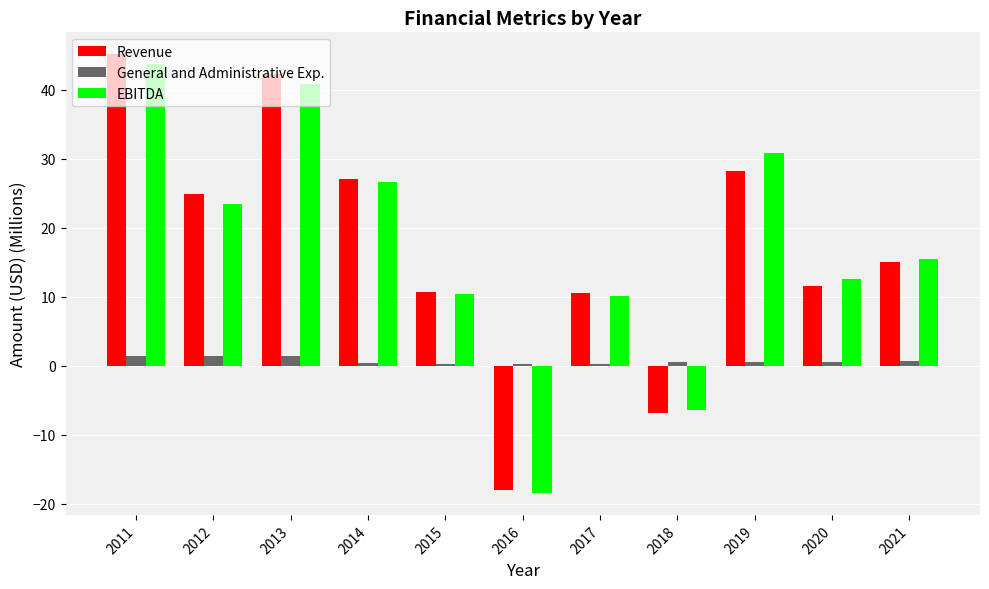

How many bars are there in total?

33